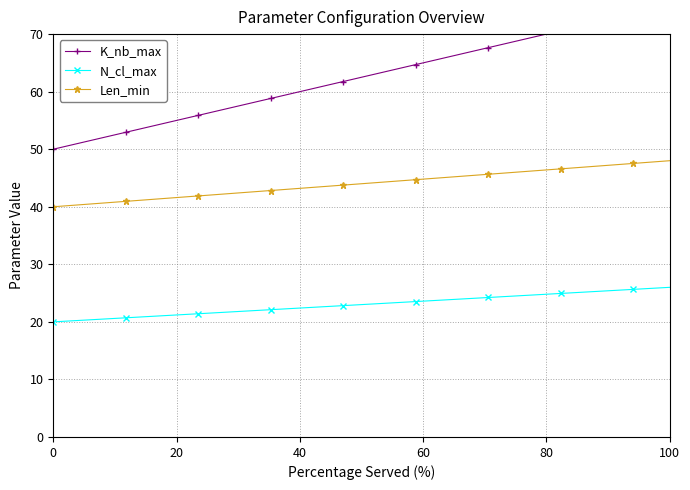

What is the highest value of the N_cl_max series?

26.0